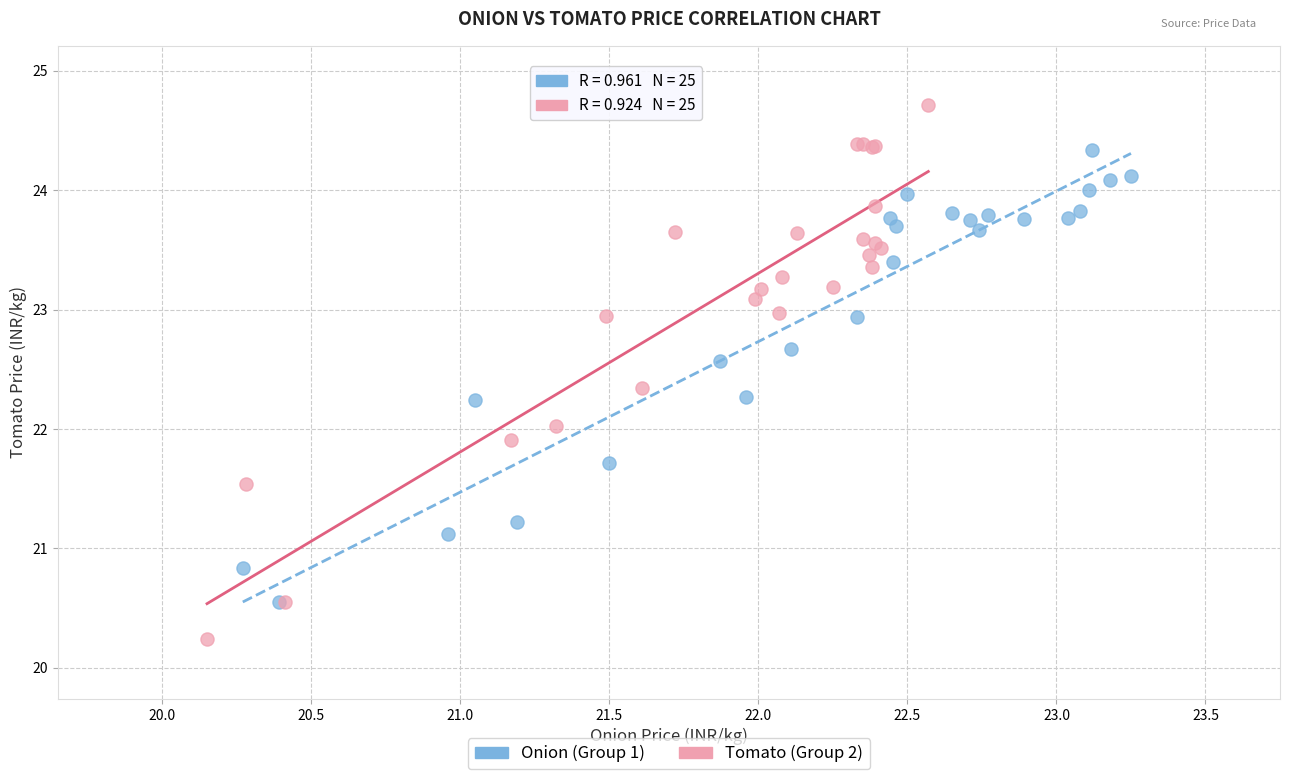

Which series contains the highest Y value?

Tomato (Group 2)